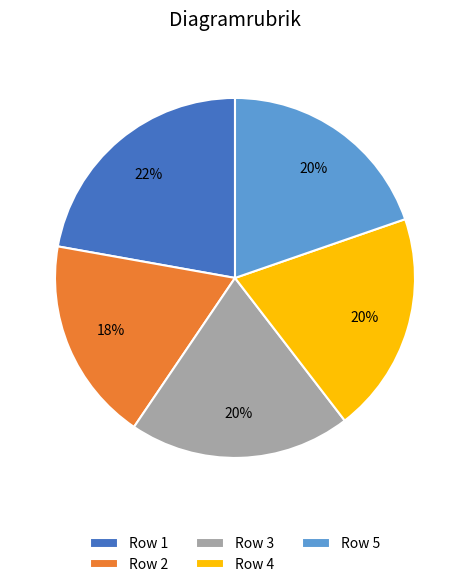

True or false: Row 2 accounts for 18% of the total.

True